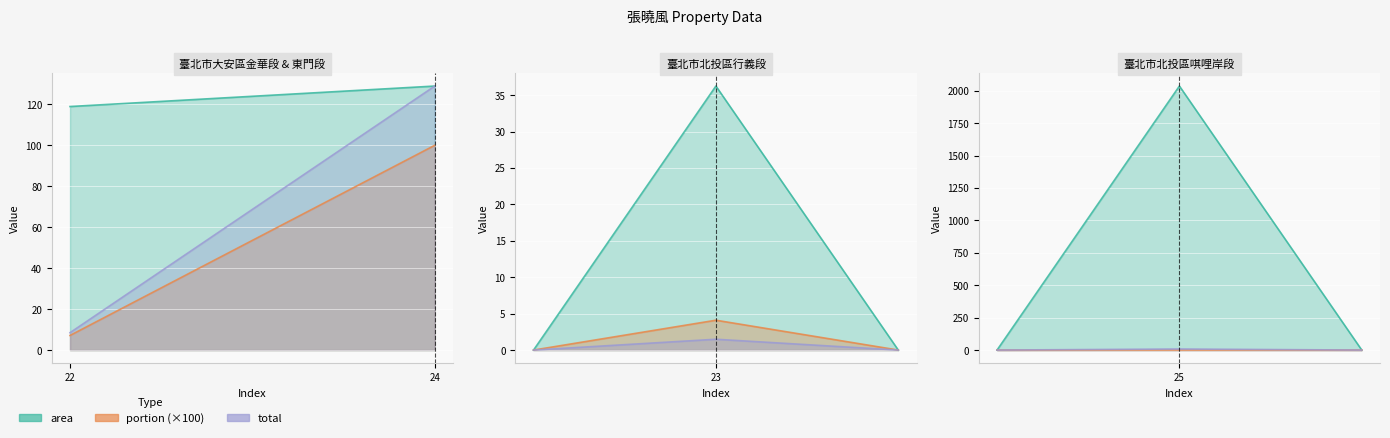

Reading left to right, transcribe all the data shown in this chart.

area: 22=118.9	23=36.2	24=128.9	25=2037.0
portion: 22=0.1	23=0.0	24=1.0	25=0.0
total: 22=8.5	23=1.5	24=128.9	25=8.4